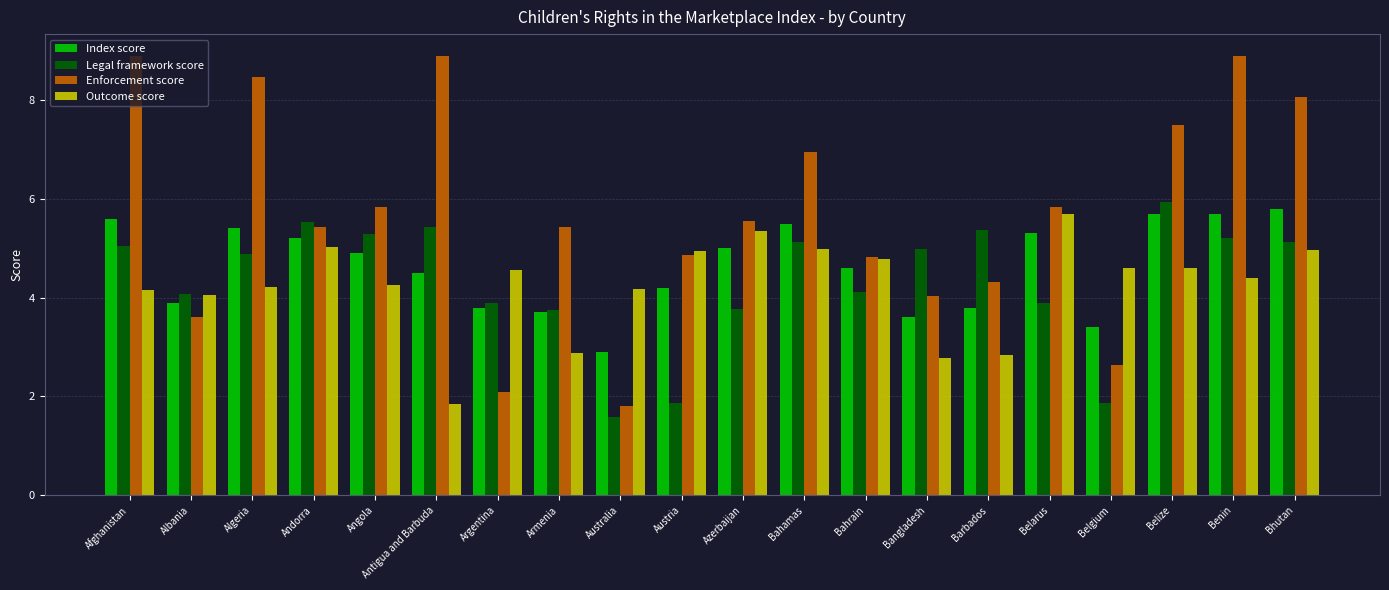

What is the sum of all Legal framework score values?

86.7